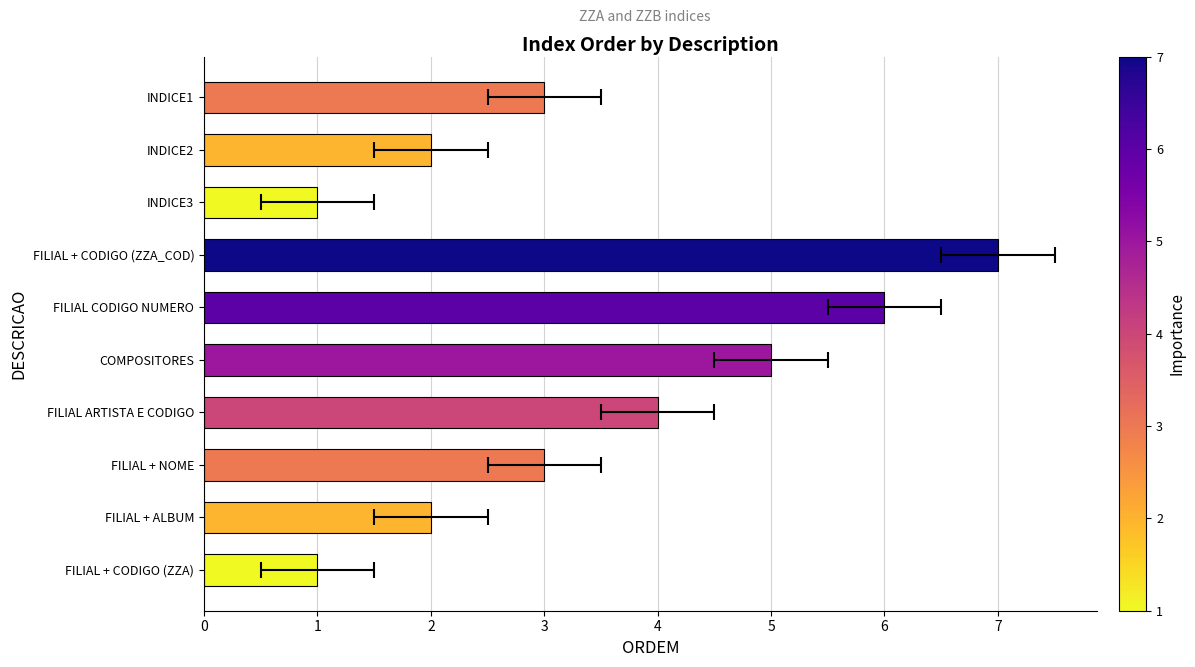

Does the chart contain any negative values?

No